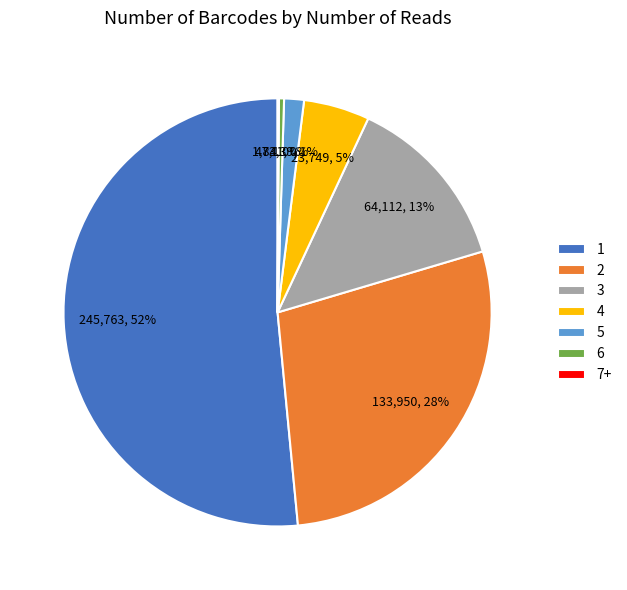

Is it true that 2 is 22% of the pie?

False